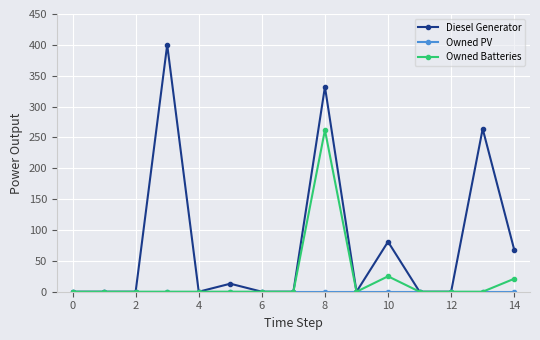

What is the greatest value displayed?

400